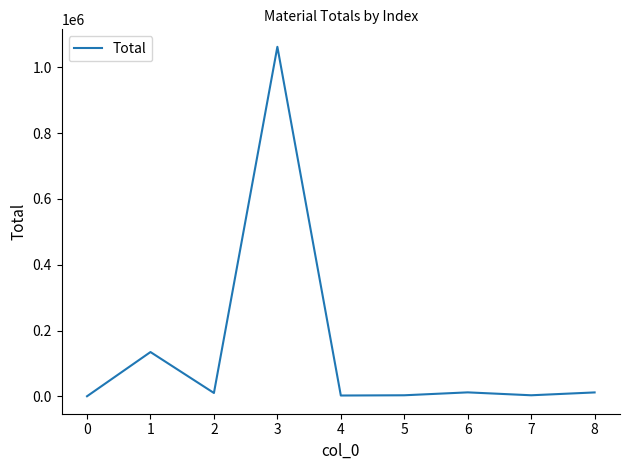

Is it true that the value at 3 is 1678939.9?

False